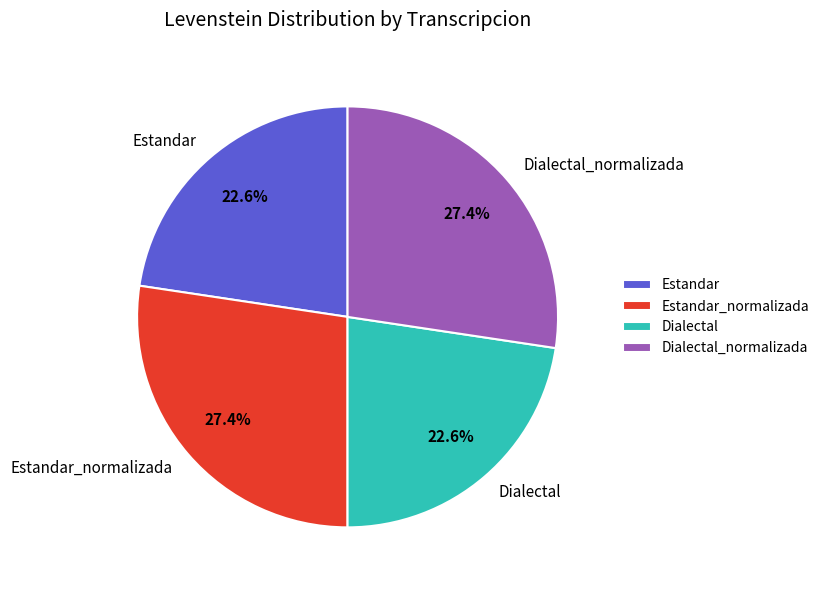

What percentage do Estandar_normalizada and Estandar together represent?

50.0%